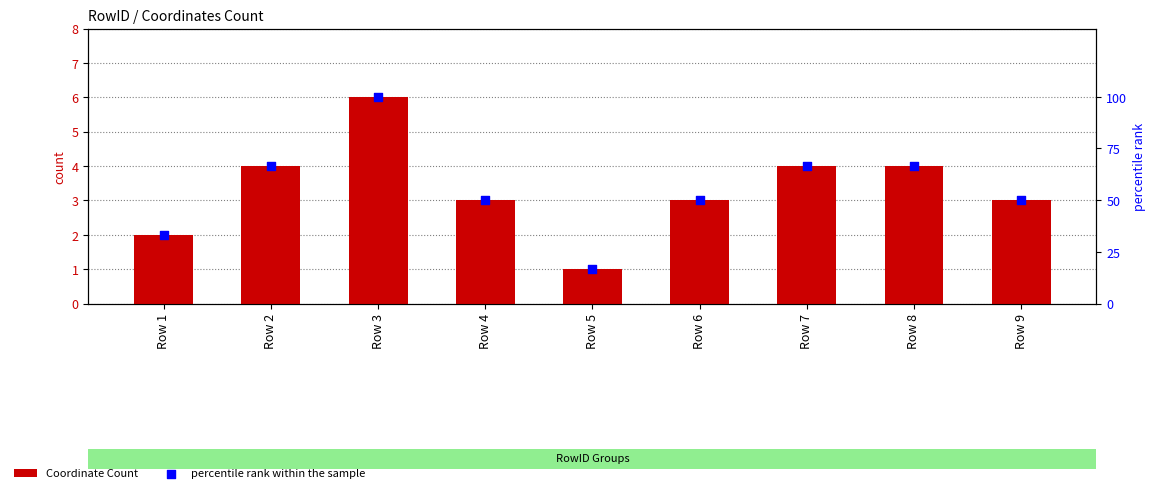

Which series reaches the maximum Y coordinate?

percentile rank within the sample